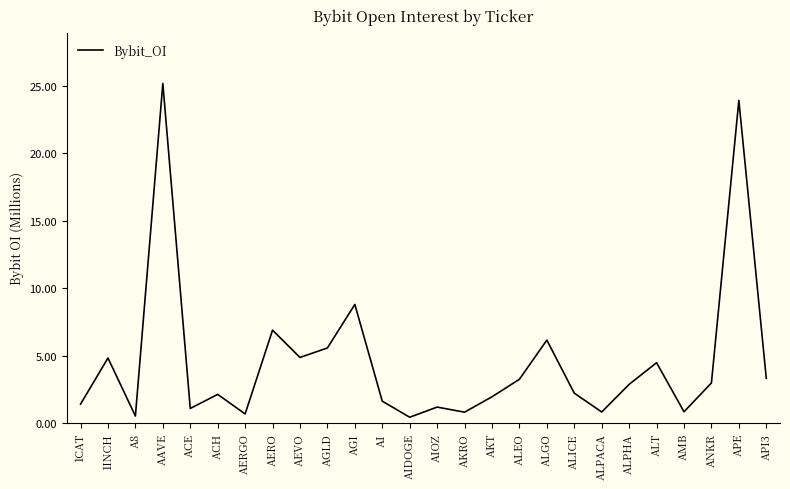

List the labels in order of value, smallest first.

AIDOGE, A8, AERGO, AKRO, ALPACA, AMB, ACE, AIOZ, 1CAT, AI, AKT, ACH, ALICE, ALPHA, ANKR, ALEO, API3, ALT, 1INCH, AEVO, AGLD, ALGO, AERO, AGI, APE, AAVE